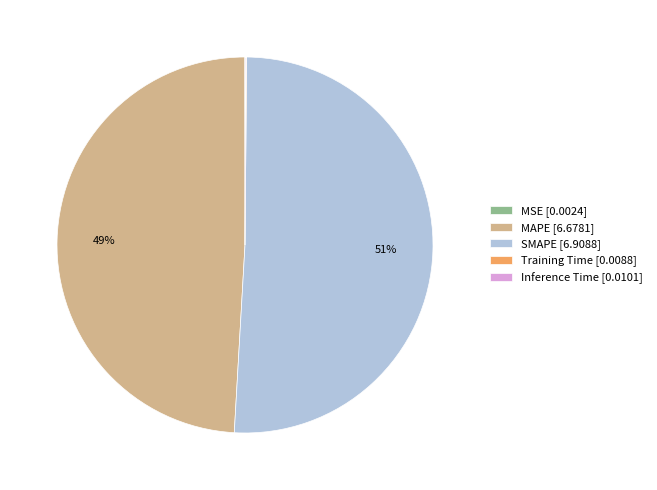

Is there a majority slice in this chart?

Yes